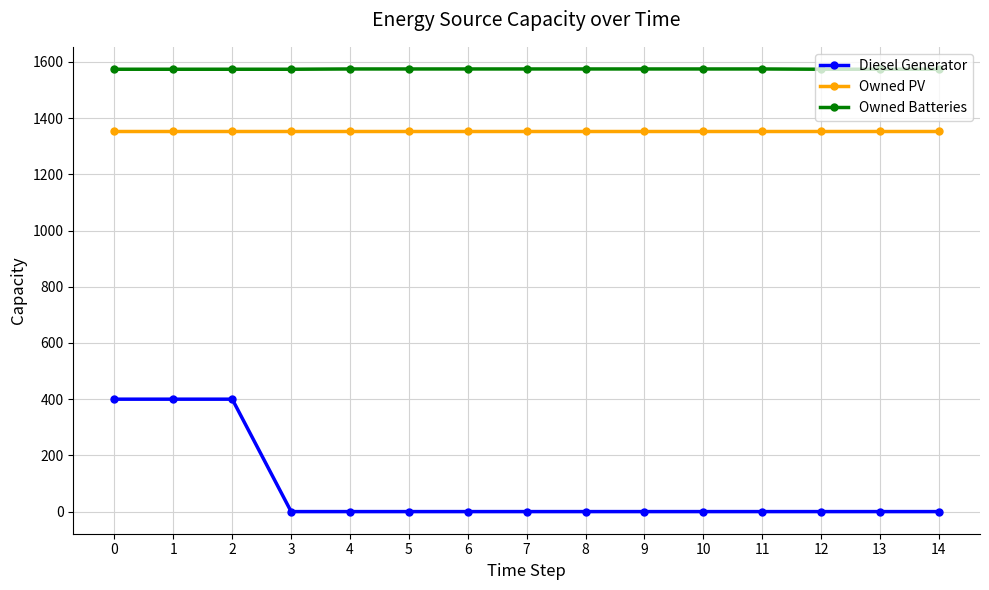

True or false: Owned Batteries has a value of 2355 at 4.

False